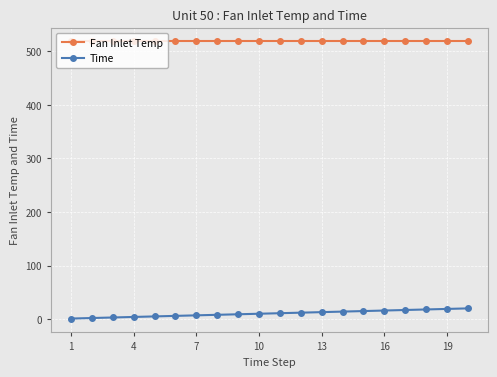

True or false: Time and Fan Inlet Temp cross at least once.

False